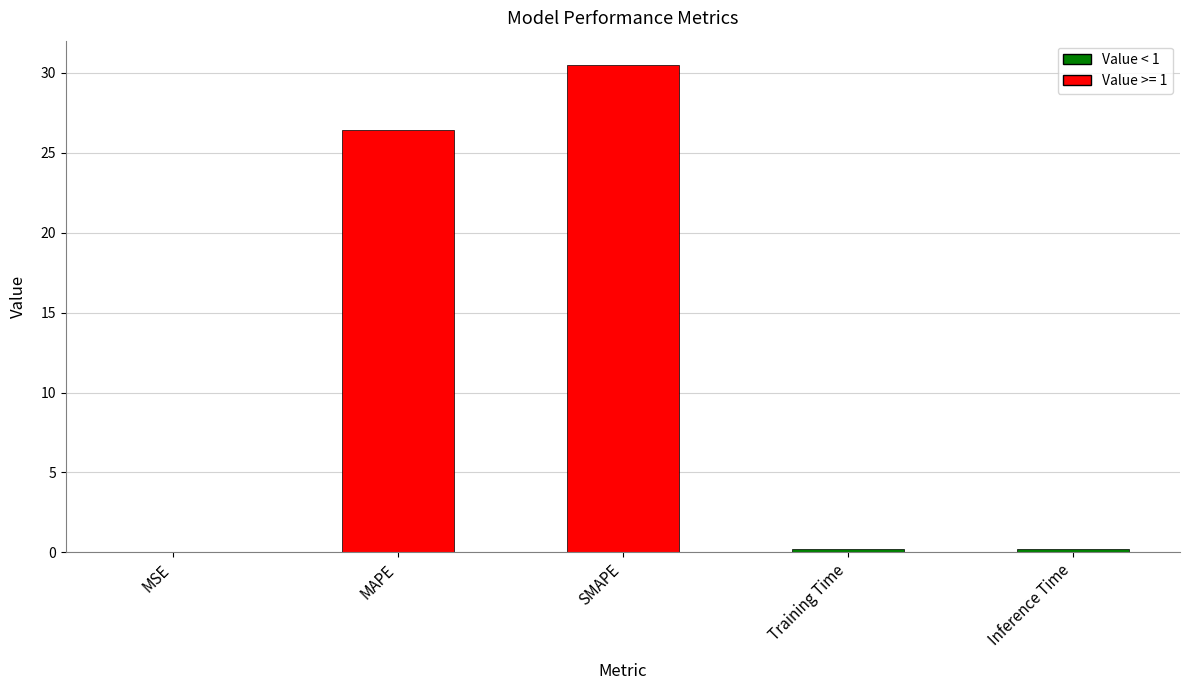

Which category has the highest value across all series?

SMAPE